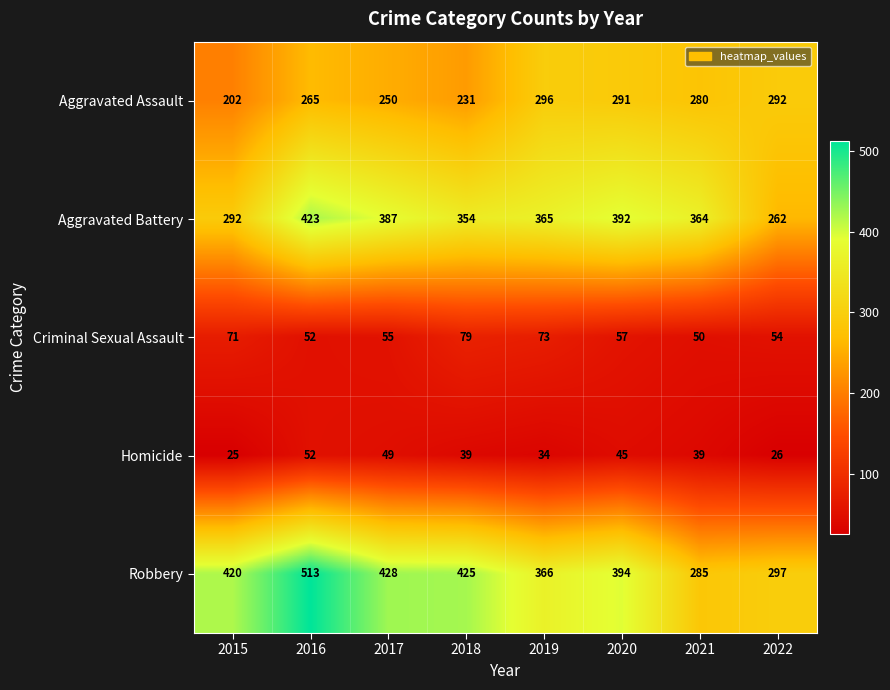

Rank the categories by Criminal Sexual Assault value from highest to lowest.

2018, 2019, 2015, 2020, 2017, 2022, 2016, 2021